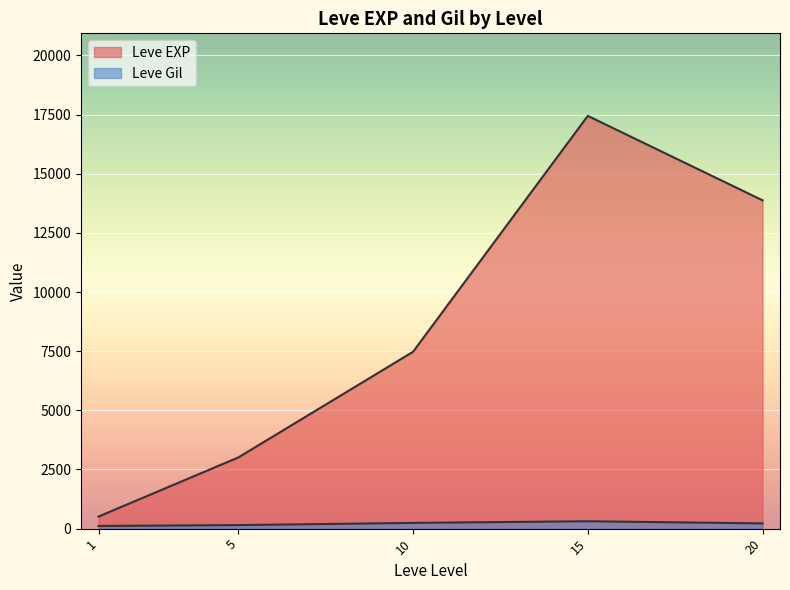

Where is the first local minimum for Leve Gil?

1